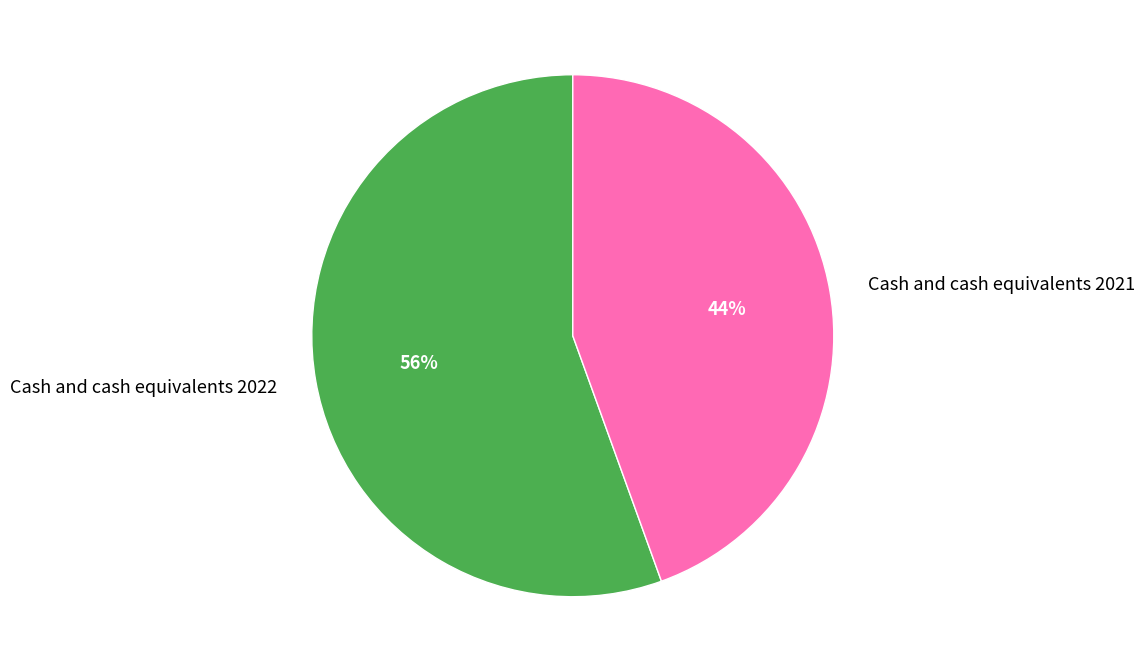

To the nearest percent, what is the average slice percentage?

50%